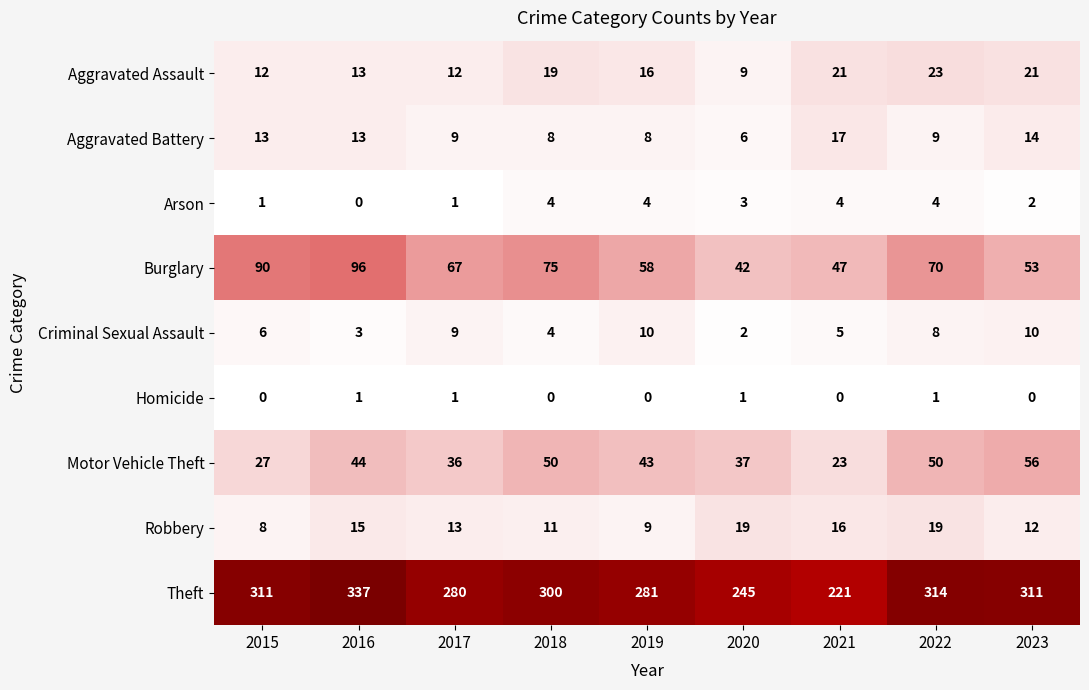

What is the maximum value shown in the chart?

337